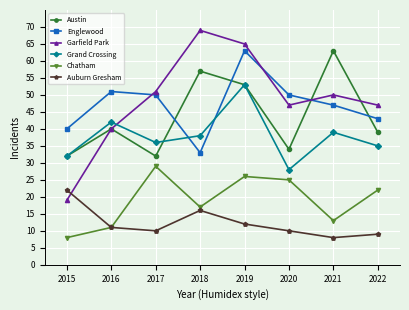

At which category does the chart reach its peak across all series?

2018